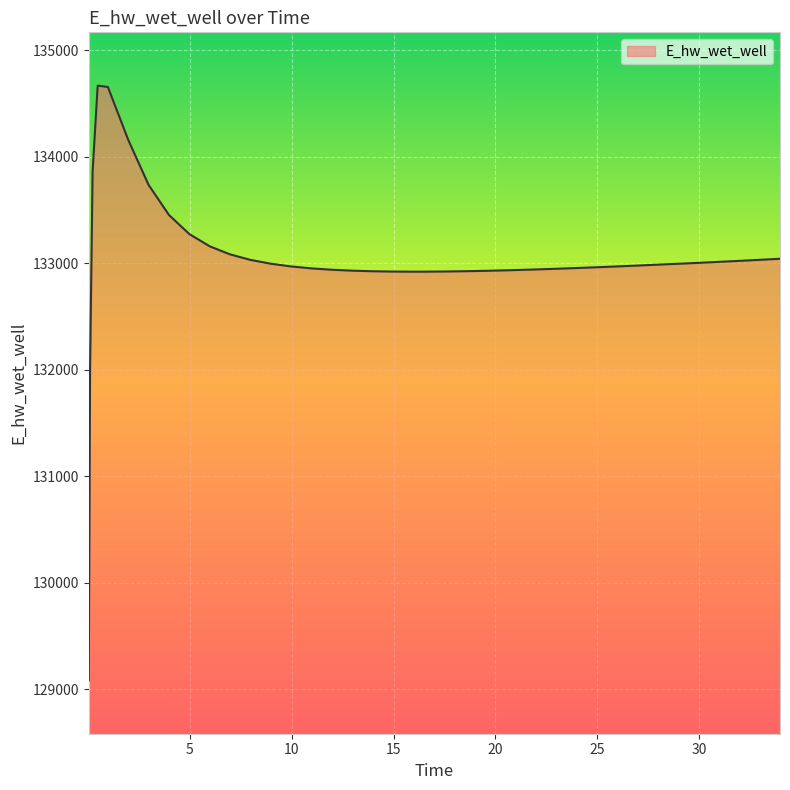

What is the difference between the maximum and minimum values?

5581.9